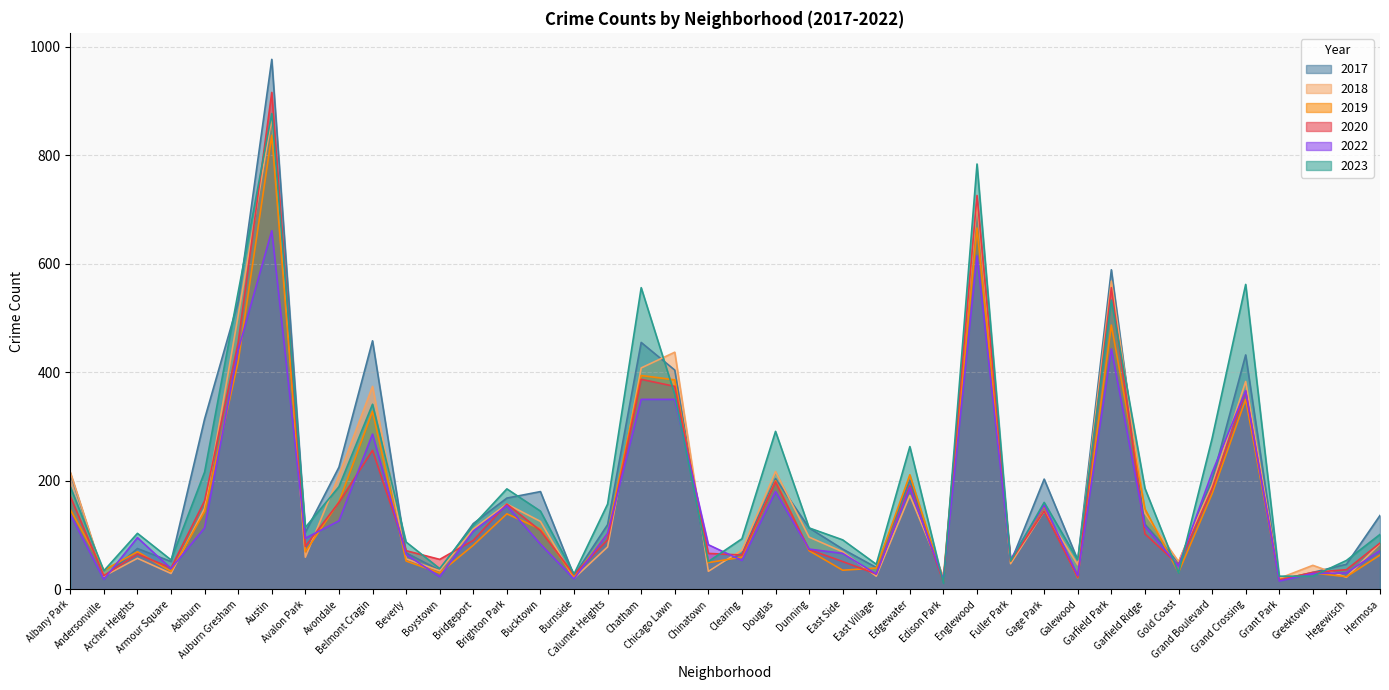

At which label does 2019 first exceed 81?

Albany Park